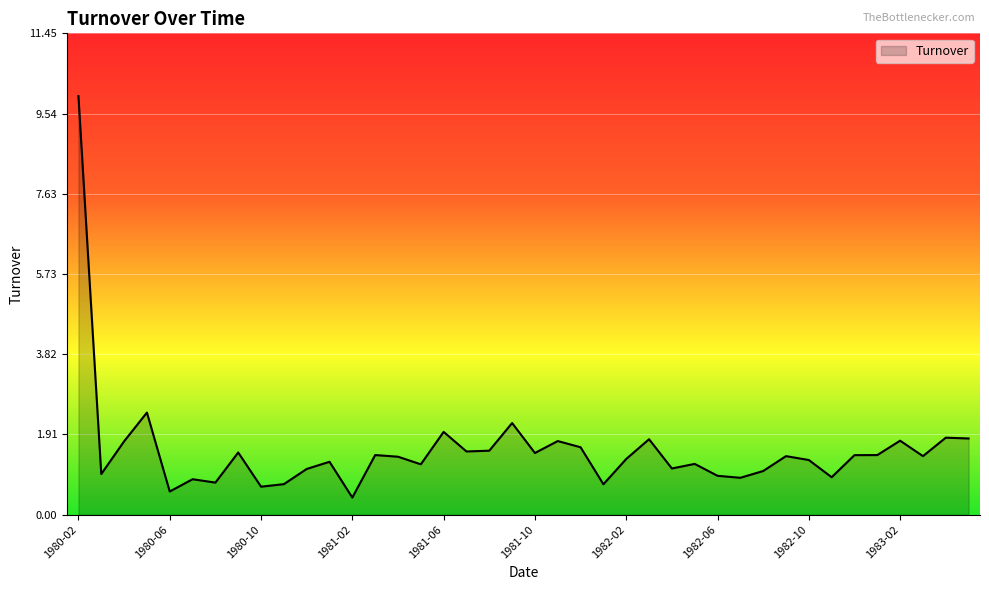

What is the greatest value displayed?

10.0